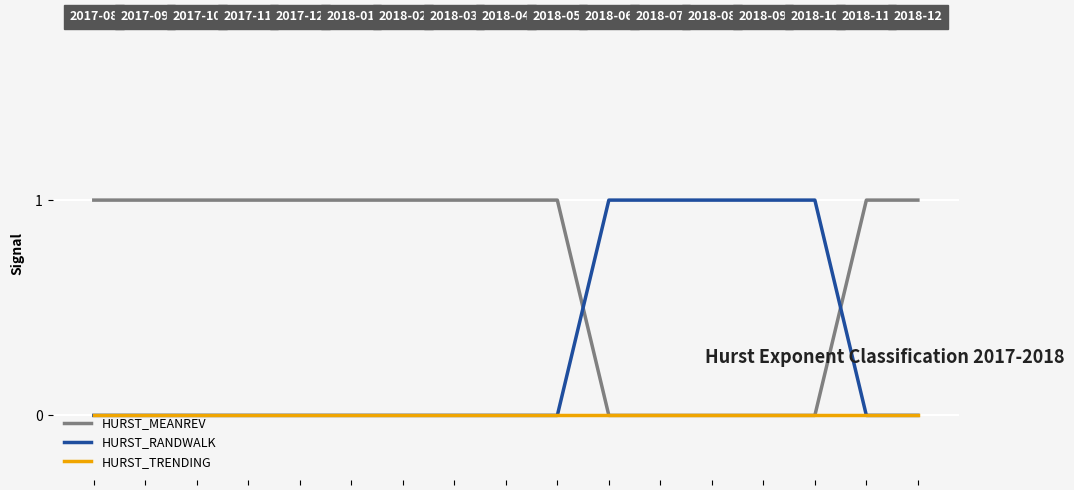

Reading left to right, list all the values displayed in this chart.

HURST_MEANREV: 2017-08=1	2017-09=1	2017-10=1	2017-11=1	2017-12=1	2018-01=1	2018-02=1	2018-03=1	2018-04=1	2018-05=1	2018-06=0	2018-07=0	2018-08=0	2018-09=0	2018-10=0	2018-11=1	2018-12=1
HURST_RANDWALK: 2017-08=0	2017-09=0	2017-10=0	2017-11=0	2017-12=0	2018-01=0	2018-02=0	2018-03=0	2018-04=0	2018-05=0	2018-06=1	2018-07=1	2018-08=1	2018-09=1	2018-10=1	2018-11=0	2018-12=0
HURST_TRENDING: 2017-08=0	2017-09=0	2017-10=0	2017-11=0	2017-12=0	2018-01=0	2018-02=0	2018-03=0	2018-04=0	2018-05=0	2018-06=0	2018-07=0	2018-08=0	2018-09=0	2018-10=0	2018-11=0	2018-12=0